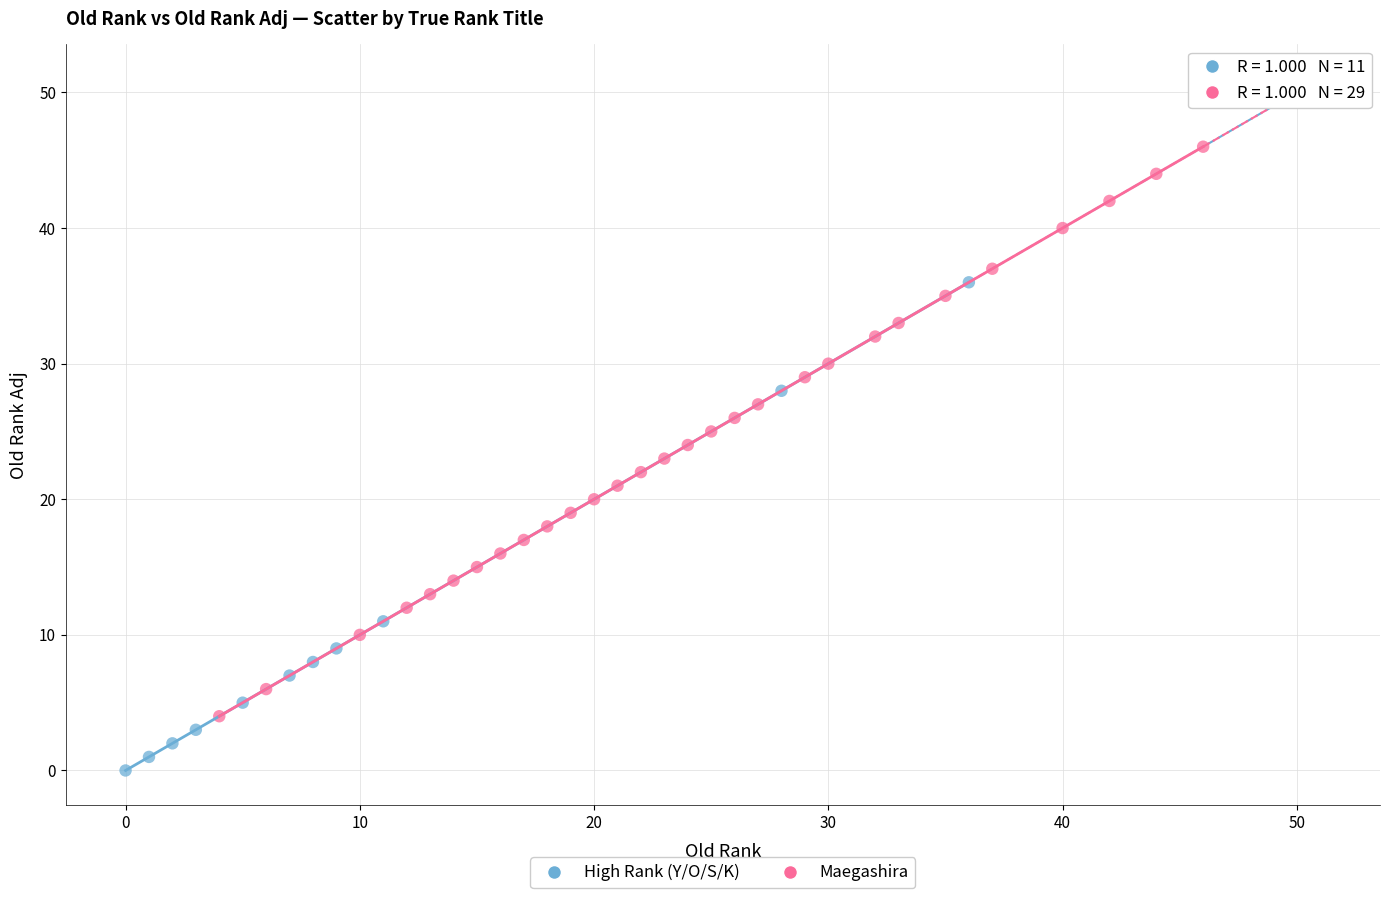

Which series contains the lowest Y value?

High Rank (Y/O/S/K)